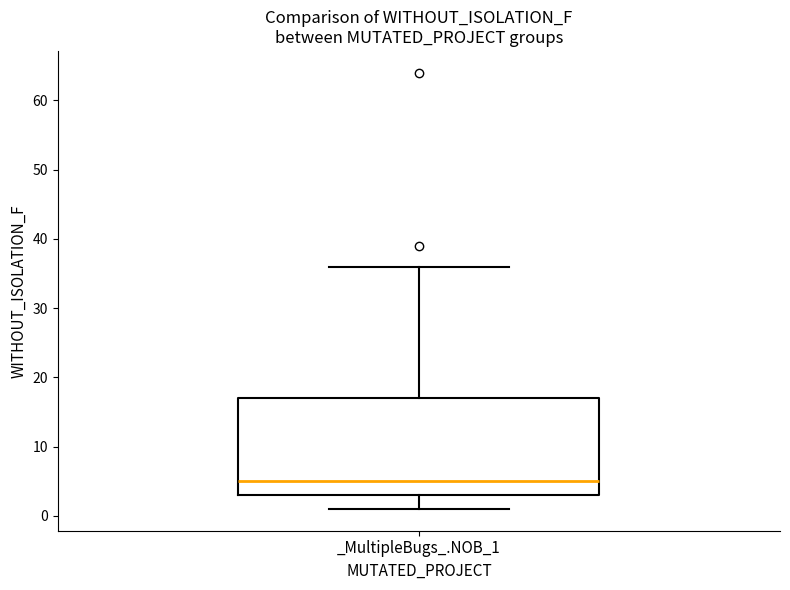

Where is the upper edge of the box for _MultipleBugs_.NOB_1 on the y-axis? The values are not printed on the chart, so give them approximately, as read against the axis.

17